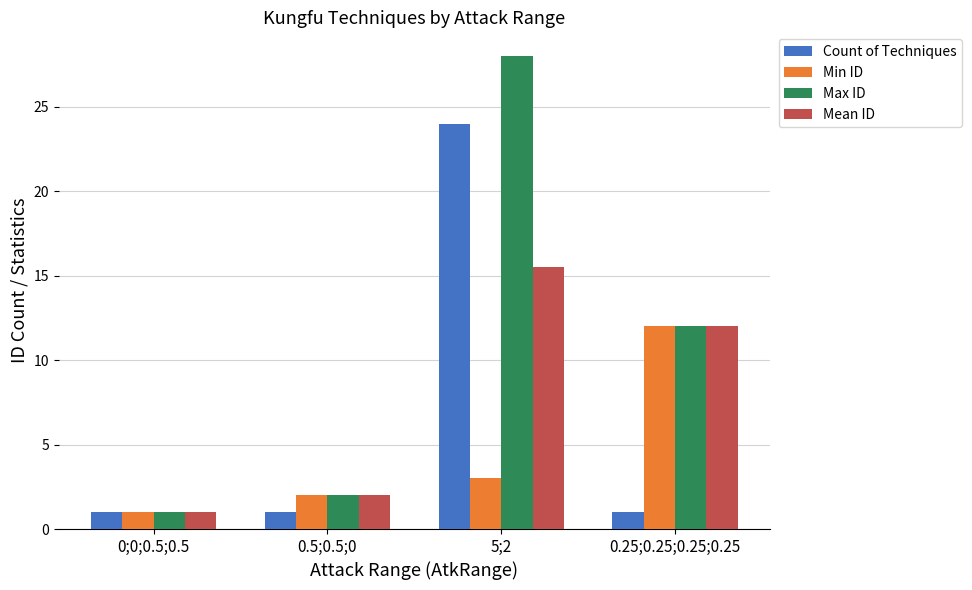

How many categories are shown in the chart?

4